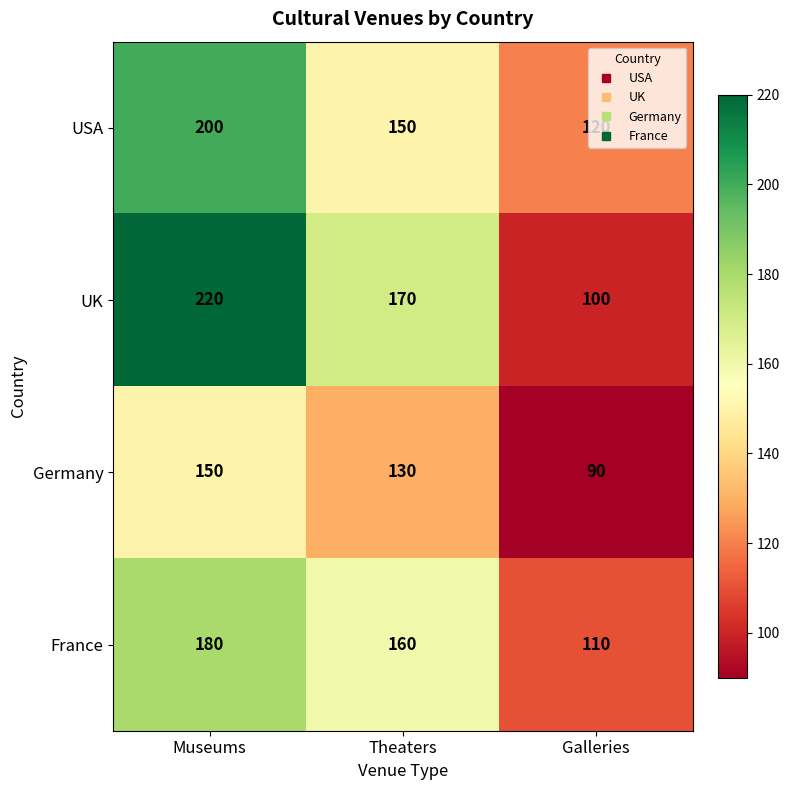

Between Theaters and Galleries, which series saw the biggest shift?

UK